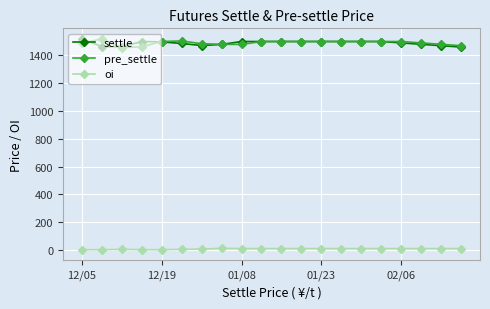

True or false: settle has more than 0 points higher than both neighbors.

True